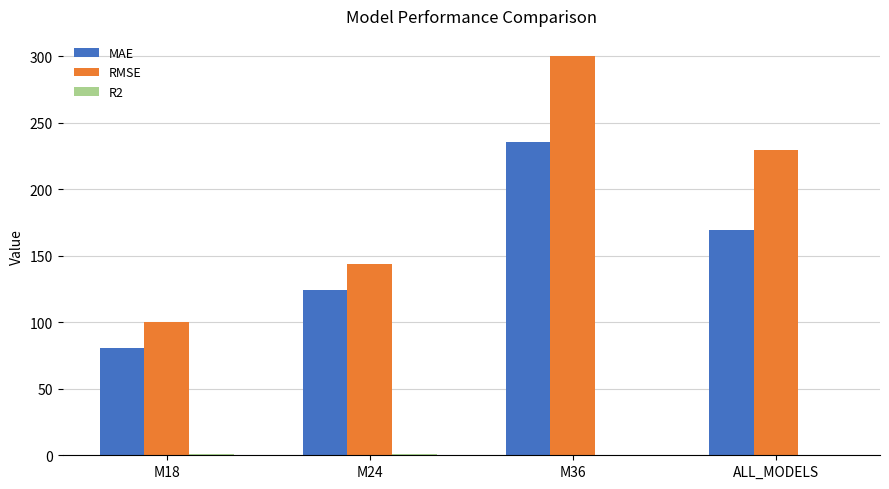

True or false: RMSE has a value of 59.2 at M18.

False